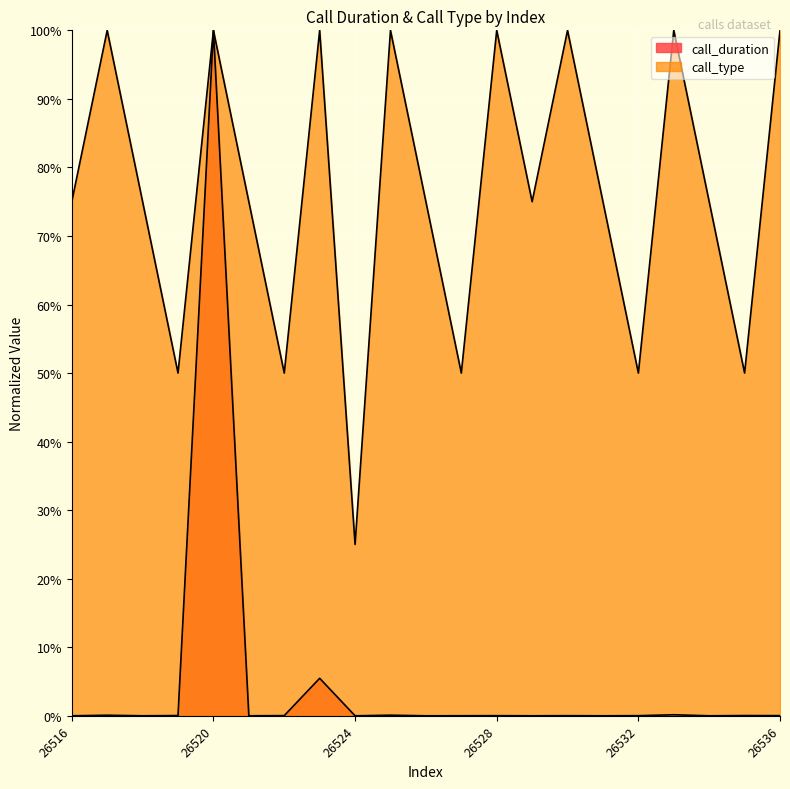

How many interior local peaks does the call_duration series have?

8